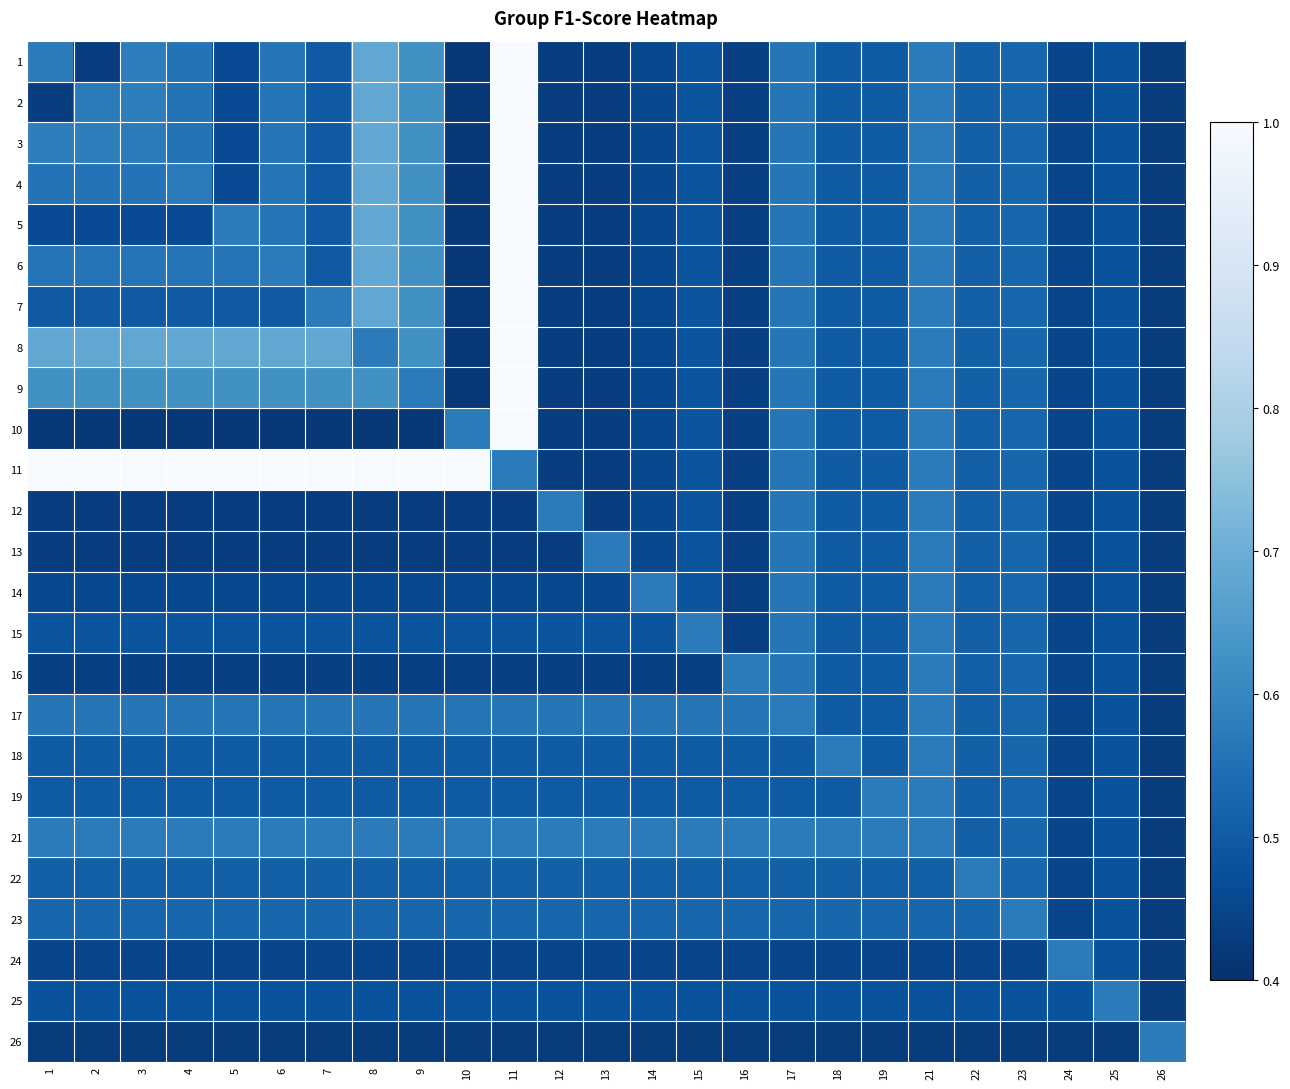

What is the maximum value shown in the chart?

1.0